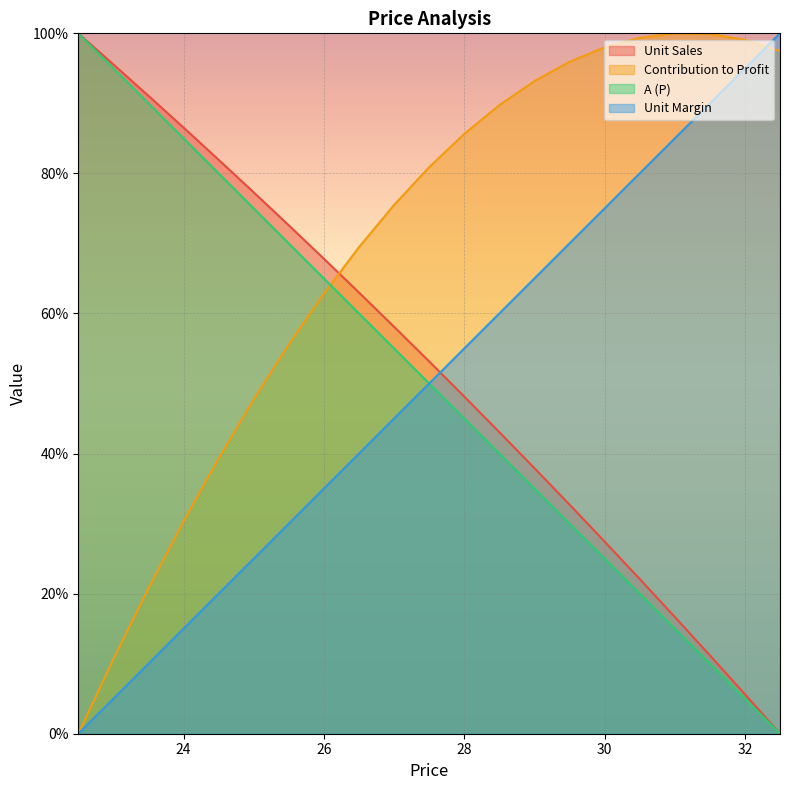

How many lines are shown in the chart?

4